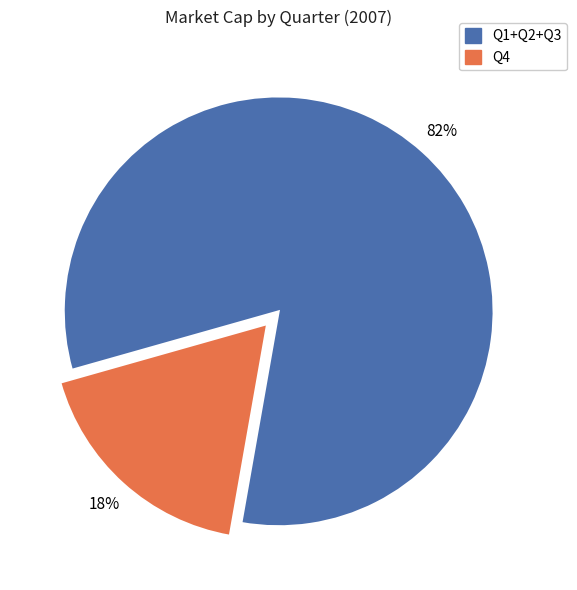

Which category has the biggest portion of the pie?

Q1+Q2+Q3